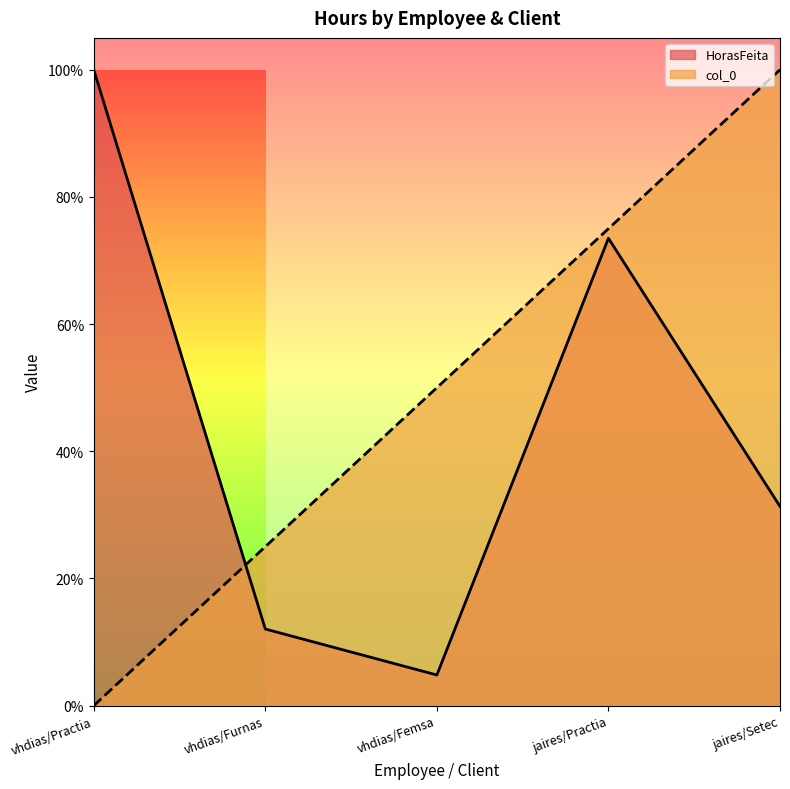

What is the total value across all series at vhdias/Femsa?

0.5